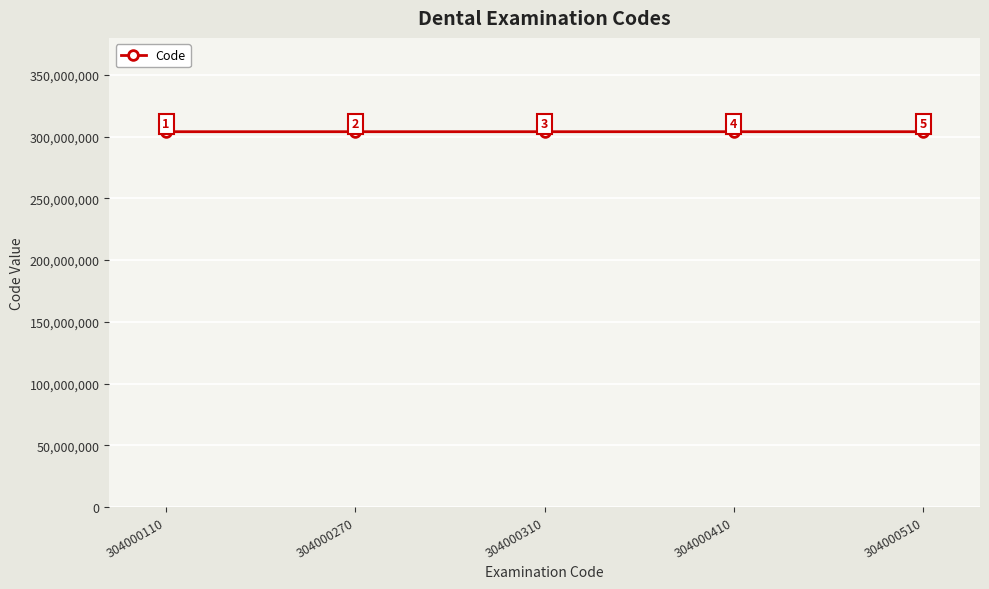

What is the sum of all values?

1520001610